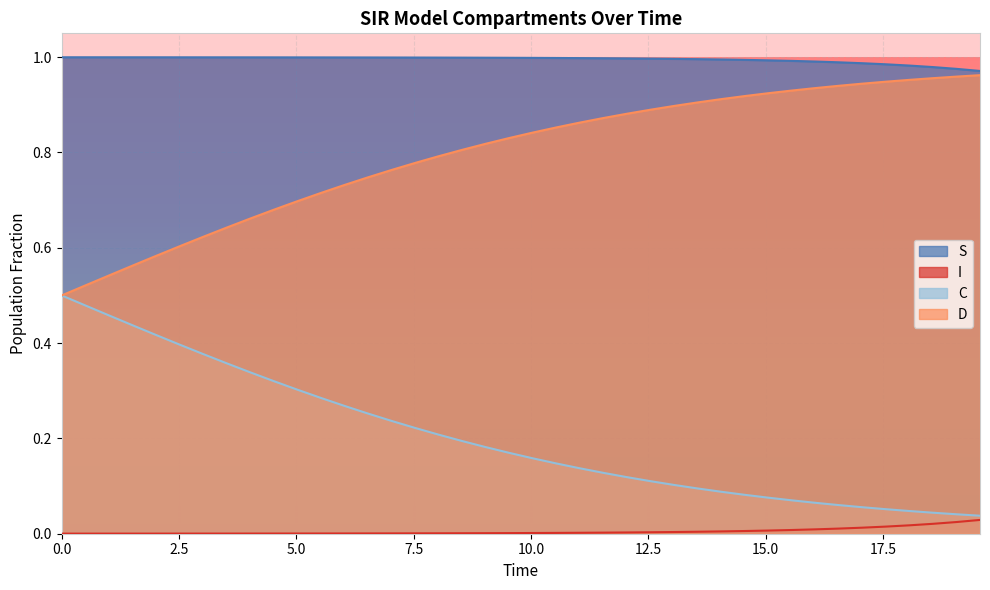

True or false: C and D cross at least once.

False